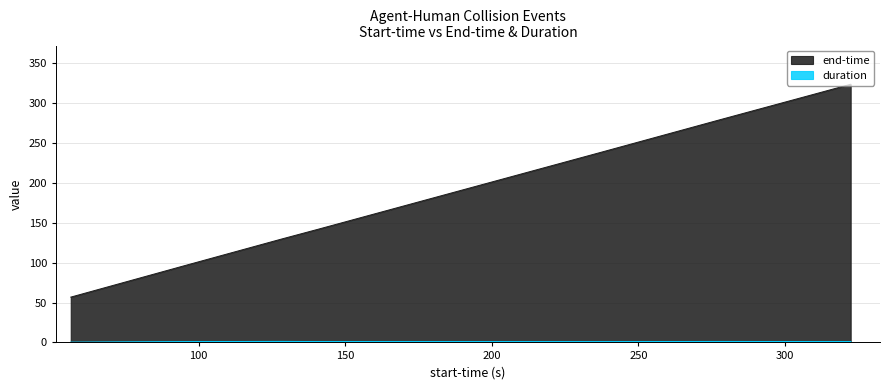

What is the total value across all series at 277.211?

279.7